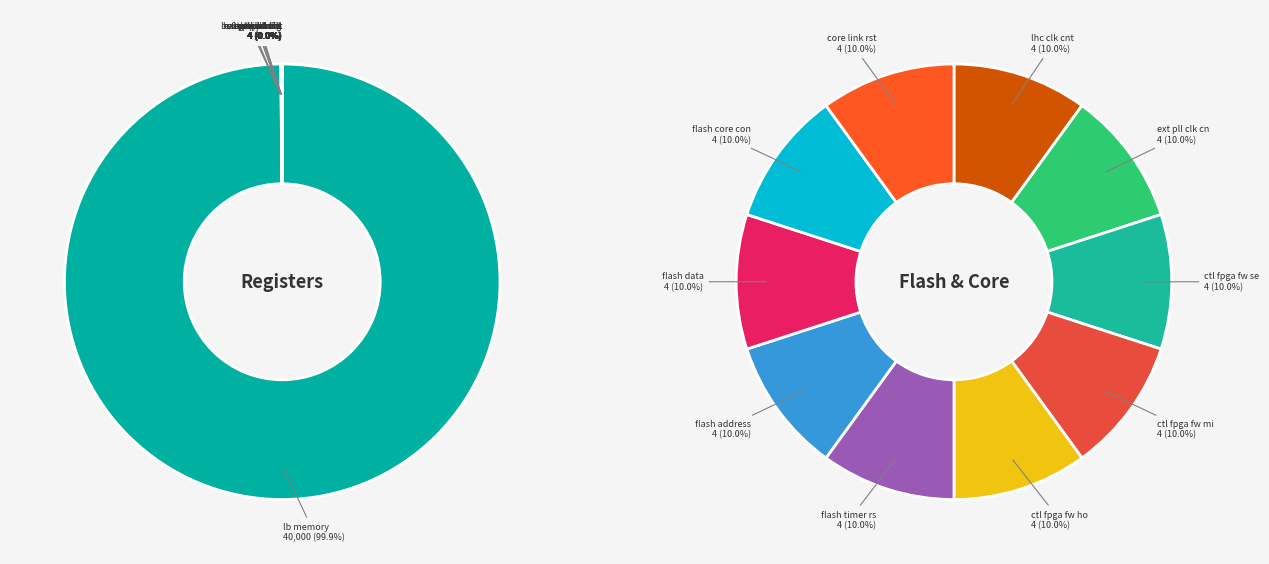

Count the number of slices in the pie.

20